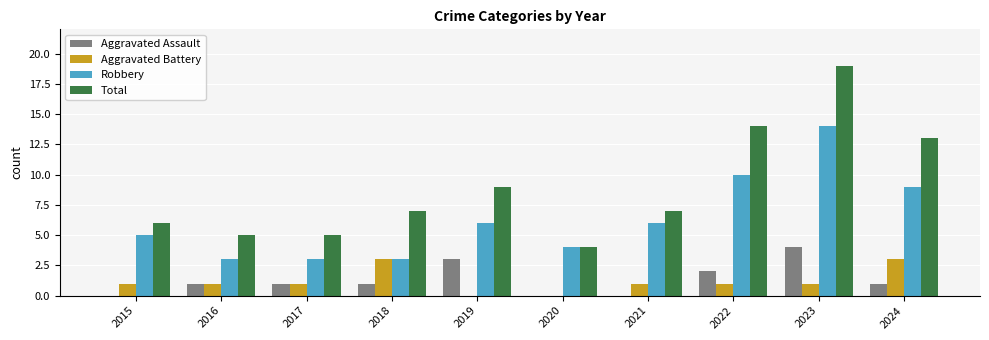

Reading left to right, list all the values displayed in this chart.

Aggravated Assault: 0	1	1	1	3	0	0	2	4	1
Aggravated Battery: 1	1	1	3	0	0	1	1	1	3
Robbery: 5	3	3	3	6	4	6	10	14	9
Total: 6	5	5	7	9	4	7	14	19	13